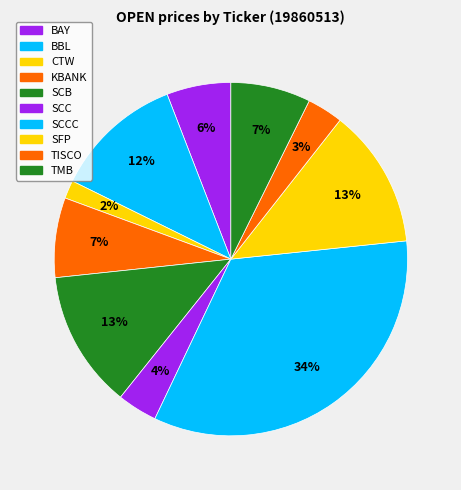

How many segments does this pie chart have?

10